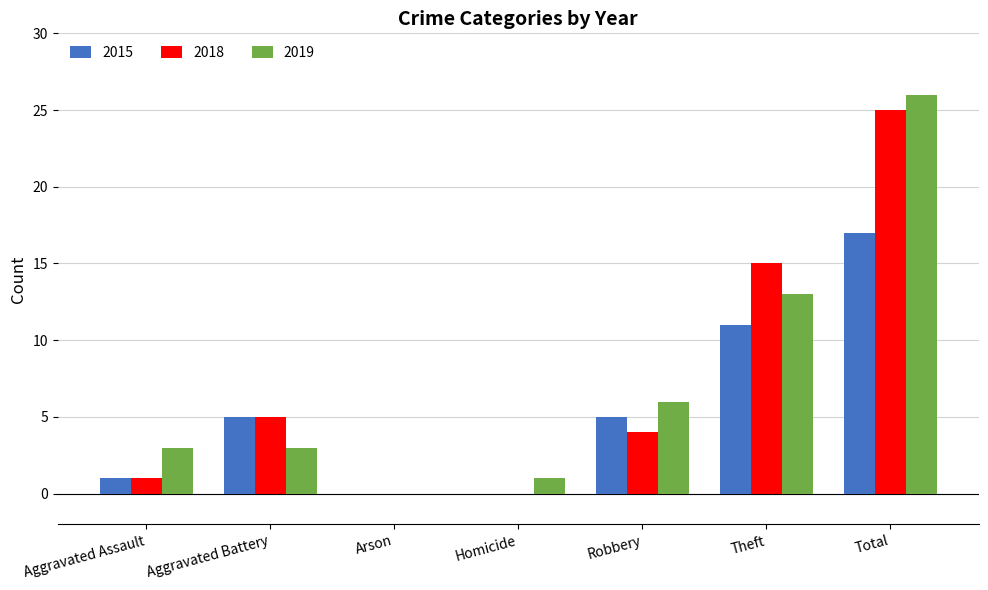

The value of 2015 at Theft is 20. True or false?

False